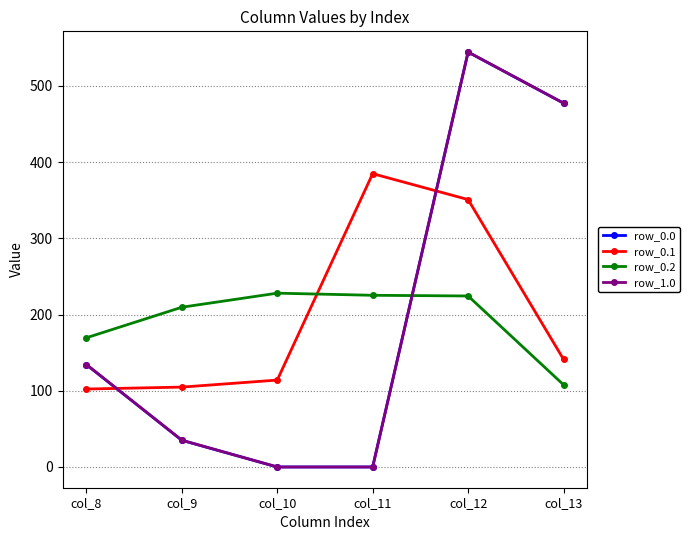

Reading left to right, transcribe all the data shown in this chart.

row_0.0: 134.3	35.0	0.0	0.0	544.3	477.2
row_0.1: 102.3	104.8	114.0	384.7	350.8	141.2
row_0.2: 169.5	209.6	228.0	225.2	224.3	107.8
row_1.0: 134.3	35.0	0.0	0.0	544.3	477.2